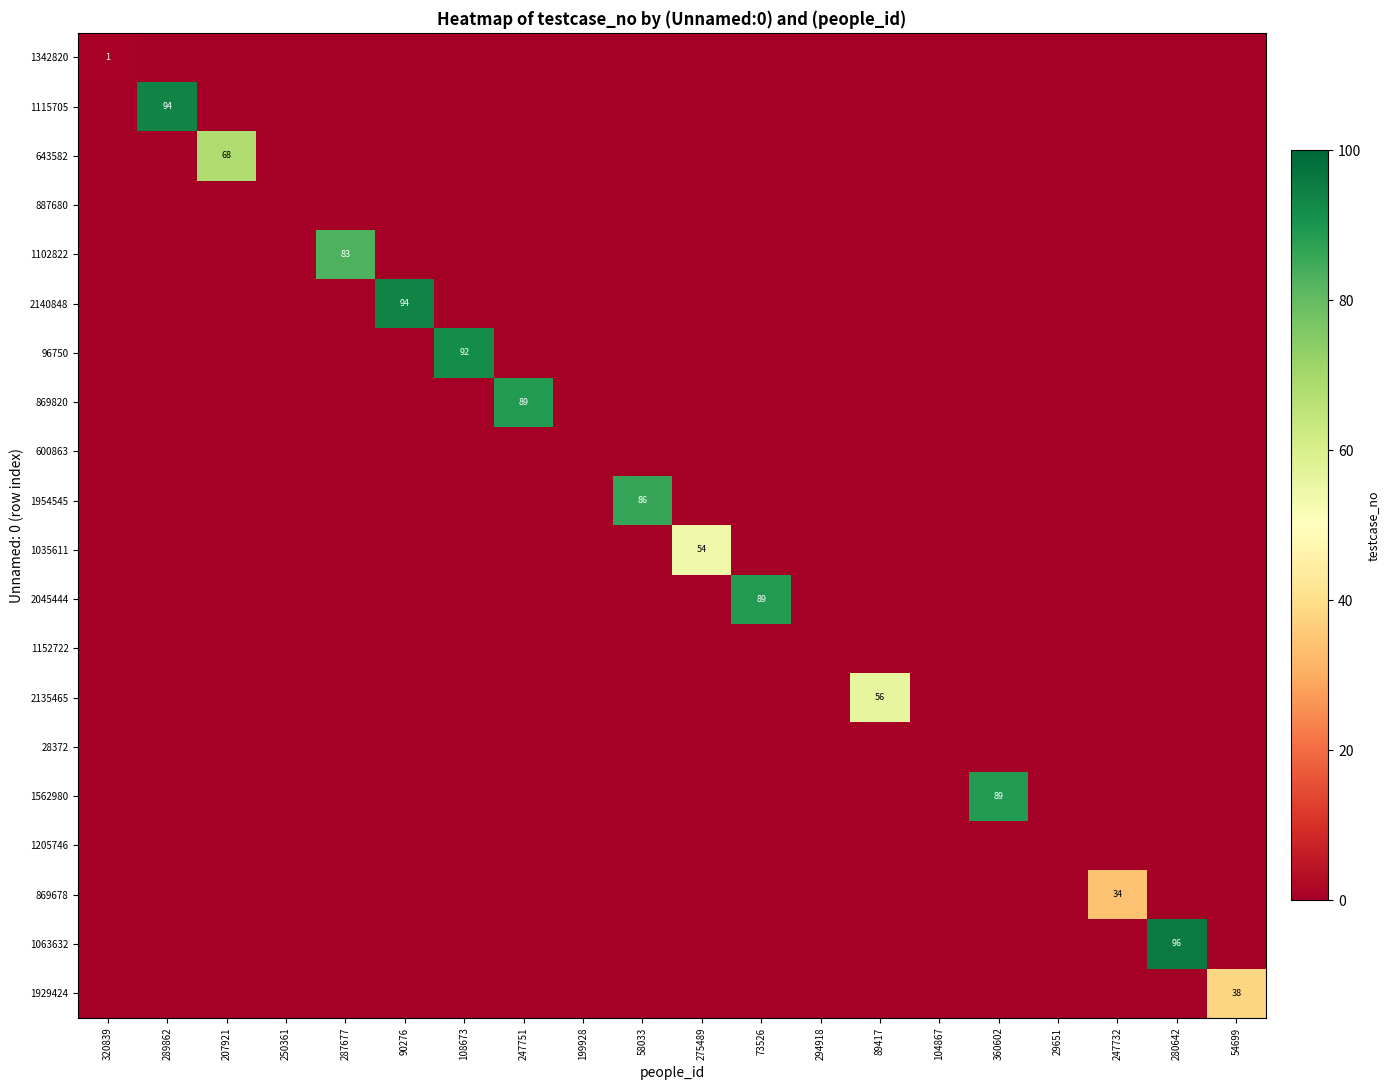

At which category is the sum across all series the highest?

280642